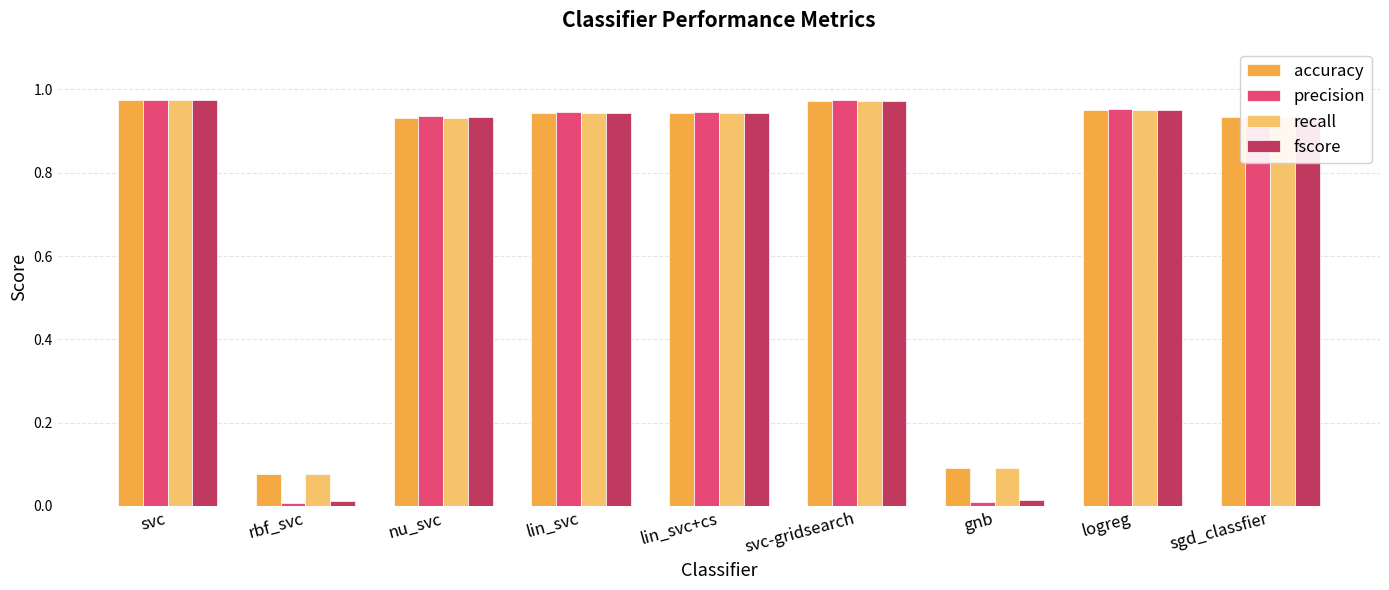

How many distinct data groups are displayed?

4